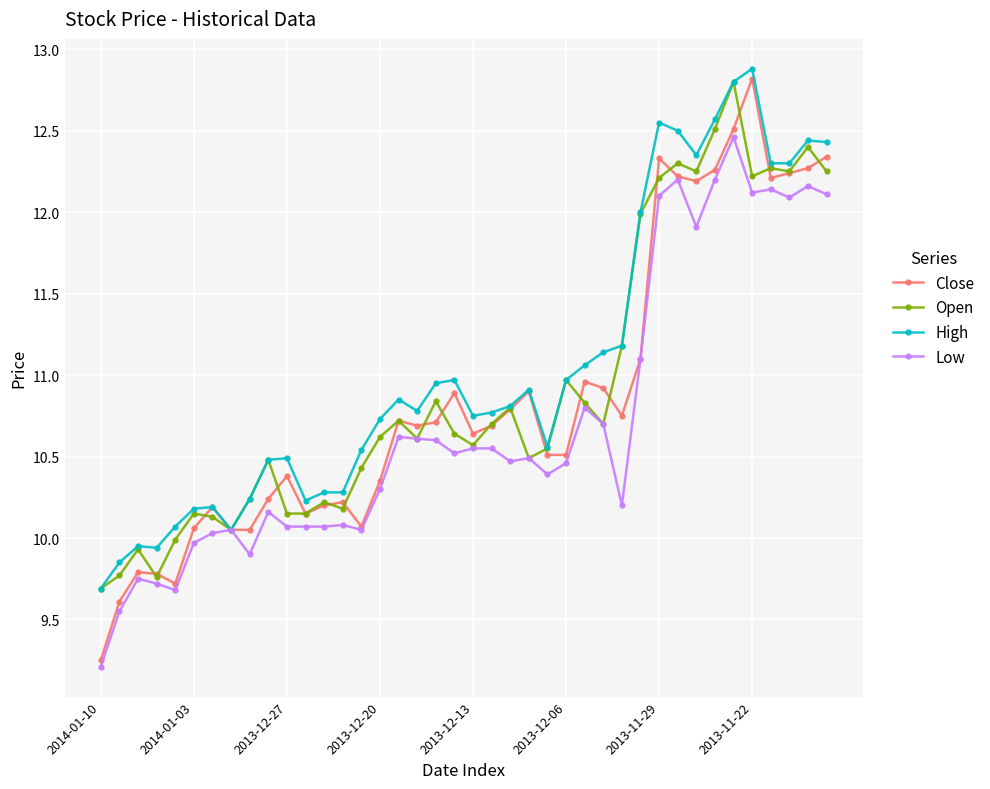

What is the value of the High point at the 40th from the left?

12.4